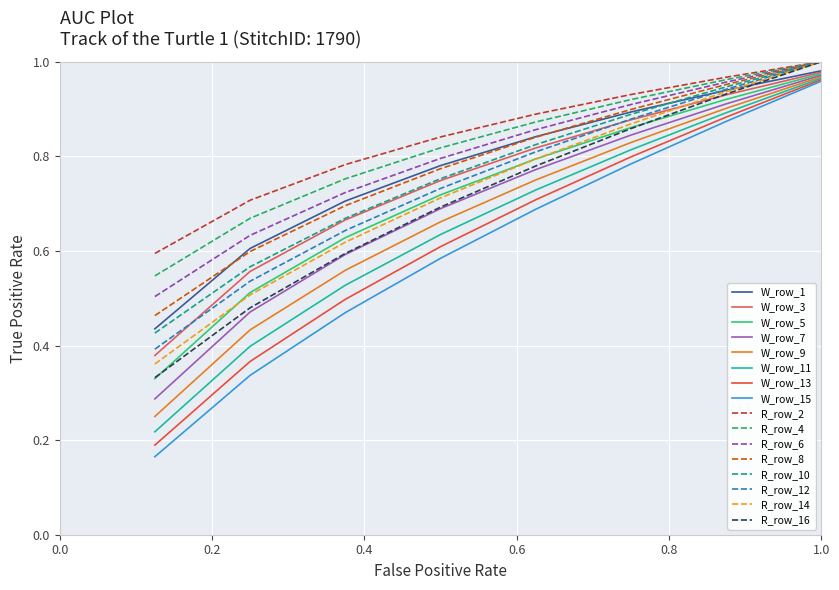

At which category is the sum across all series the highest?

1.0